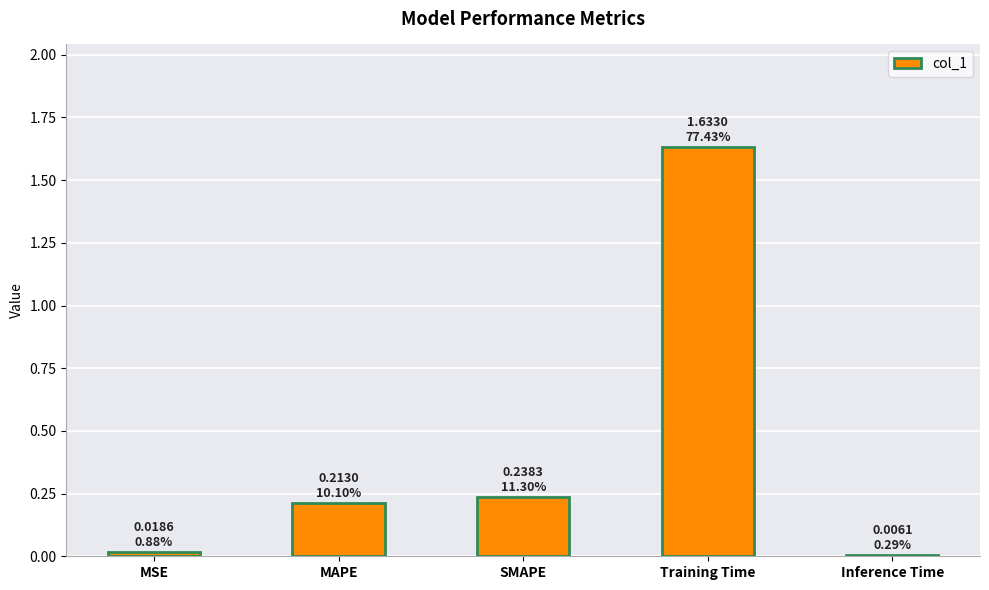

Which label corresponds to the largest value in the chart?

Training Time